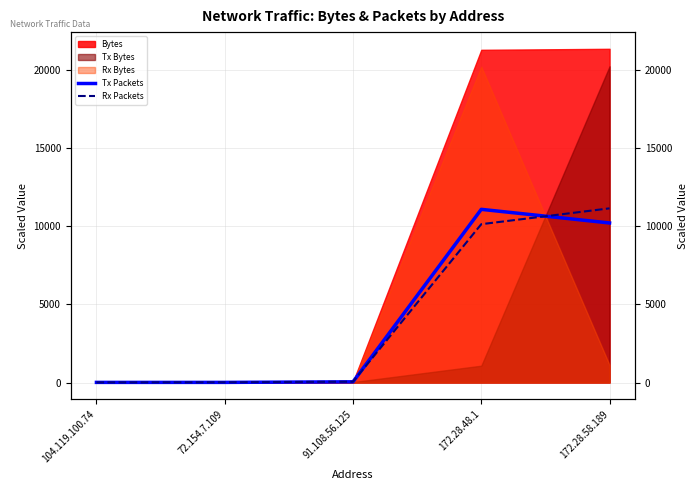

What is the sum of the Tx Packets values at 72.154.7.109 and 91.108.56.125?

54